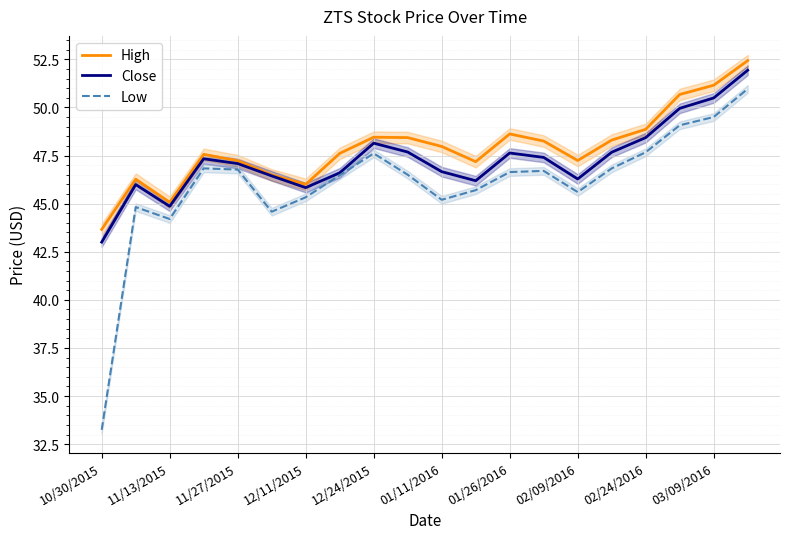

The High series shows 47.2 at 11/27/2015. True or false?

True